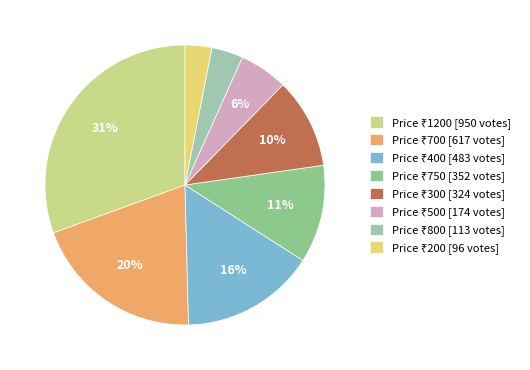

To the nearest percent, what is the average slice percentage?

12%